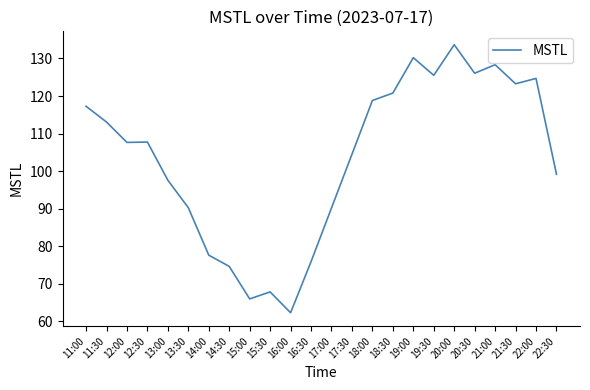

Between 20:00 and 19:00, which is larger?

20:00